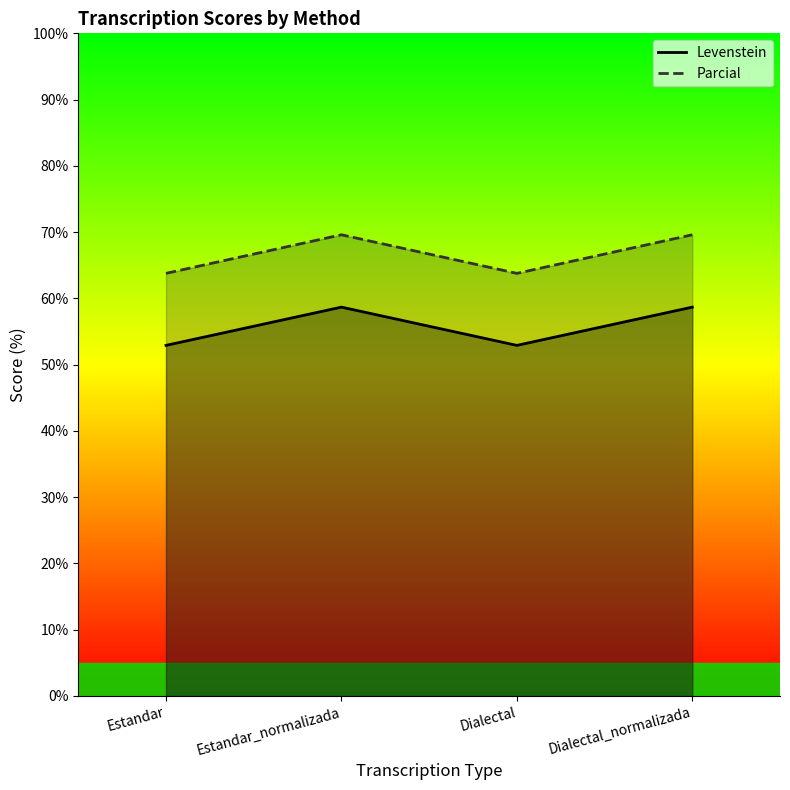

Reading left to right, transcribe all the data shown in this chart.

Levenstein: Estandar=63.8	Estandar_normalizada=69.6	Dialectal=63.8	Dialectal_normalizada=69.6
Parcial: Estandar=52.9	Estandar_normalizada=58.7	Dialectal=52.9	Dialectal_normalizada=58.7